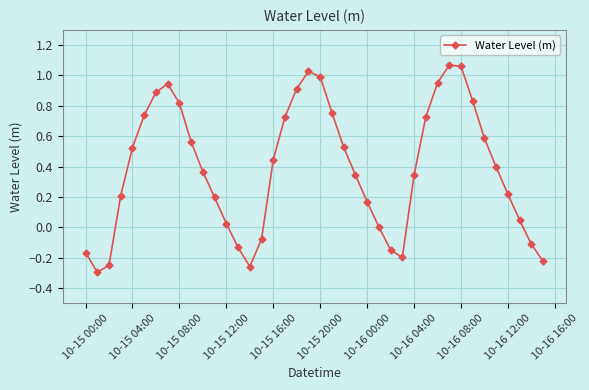

How many points are lower than both their immediate neighbors (excluding endpoints)?

3